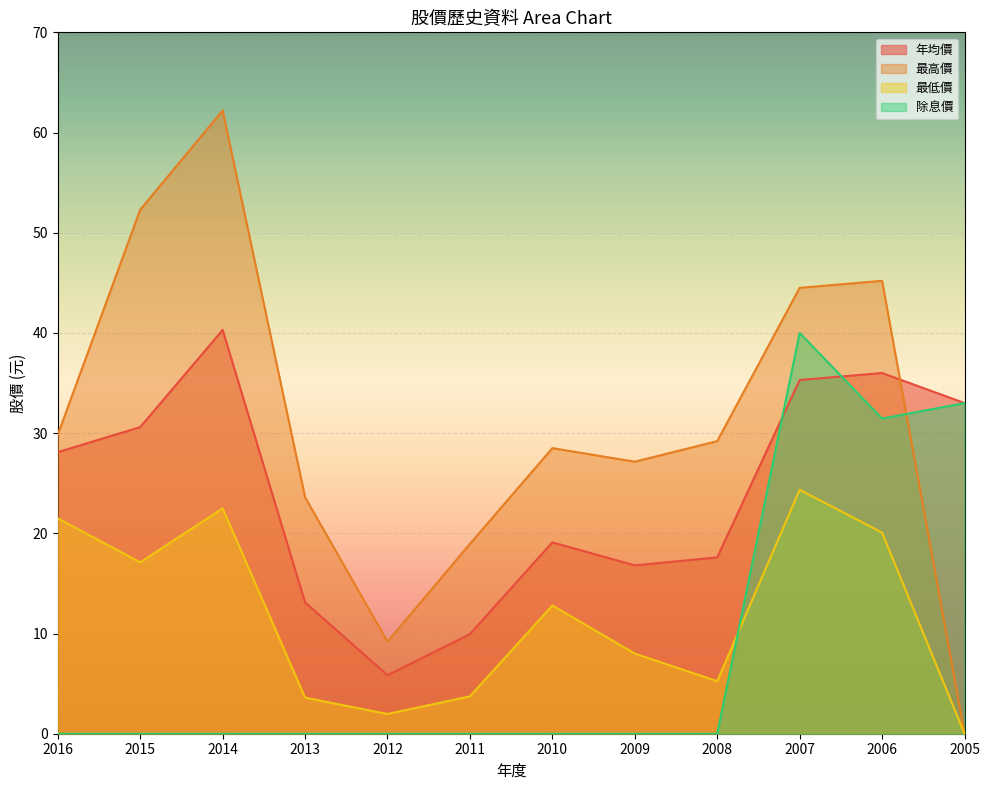

Is it true that 最高價 equals 45.8 at 2008?

False